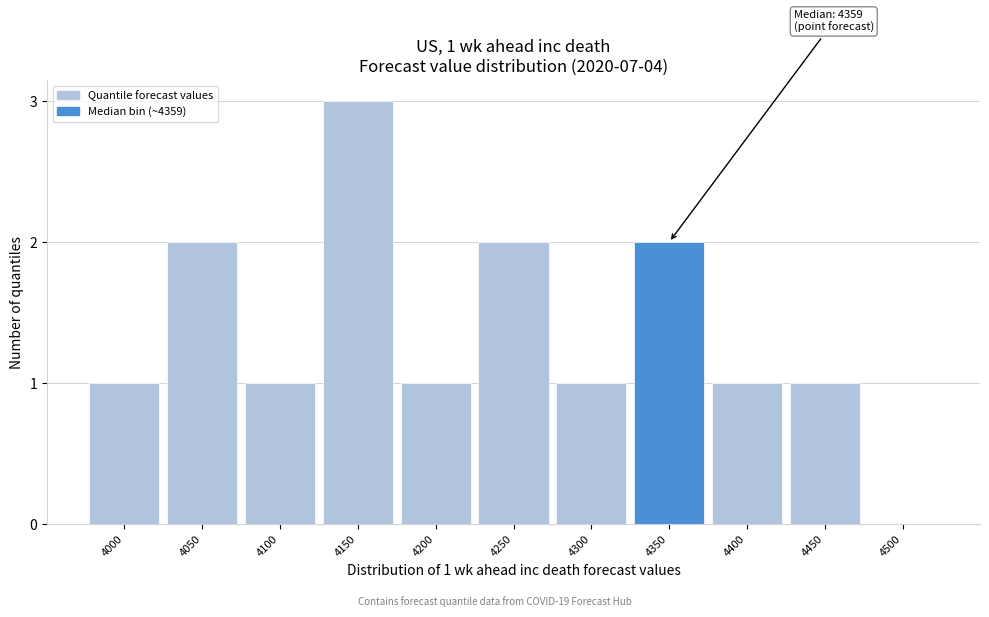

Reading left to right, transcribe all the data shown in this chart.

4000=1	4050=2	4100=1	4150=3	4200=1	4250=2	4300=1	4350=2	4400=1	4450=1	4500=0